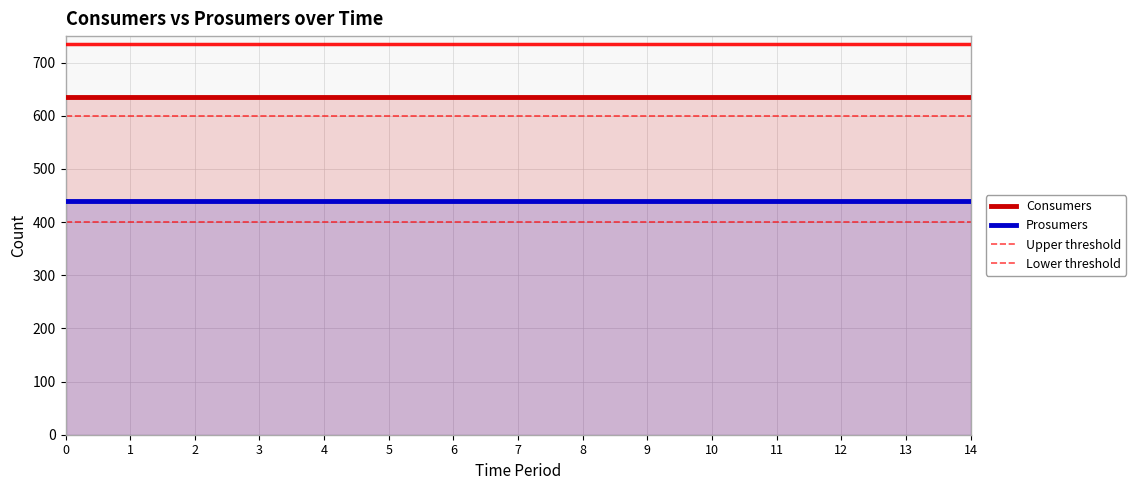

What is the sum of the Consumers values at 9 and 13?

1270